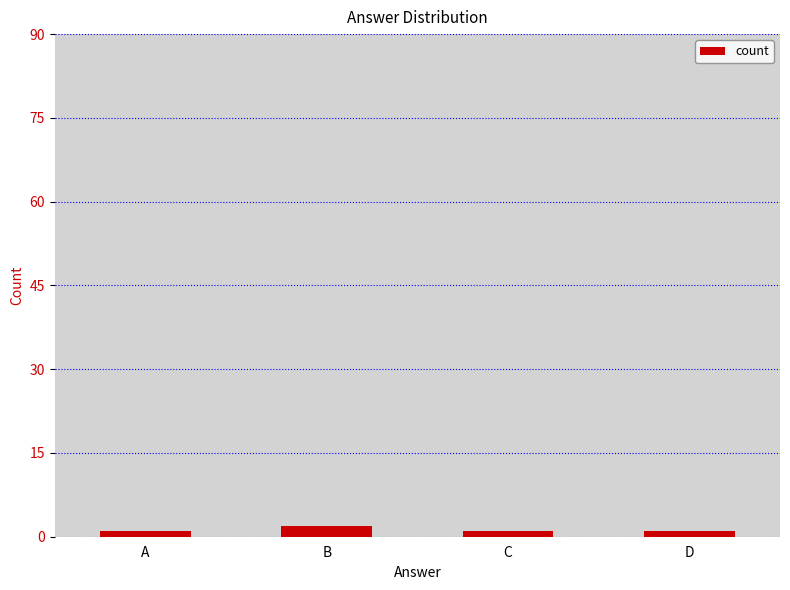

The chart shows a value of 2 at B. True or false?

True